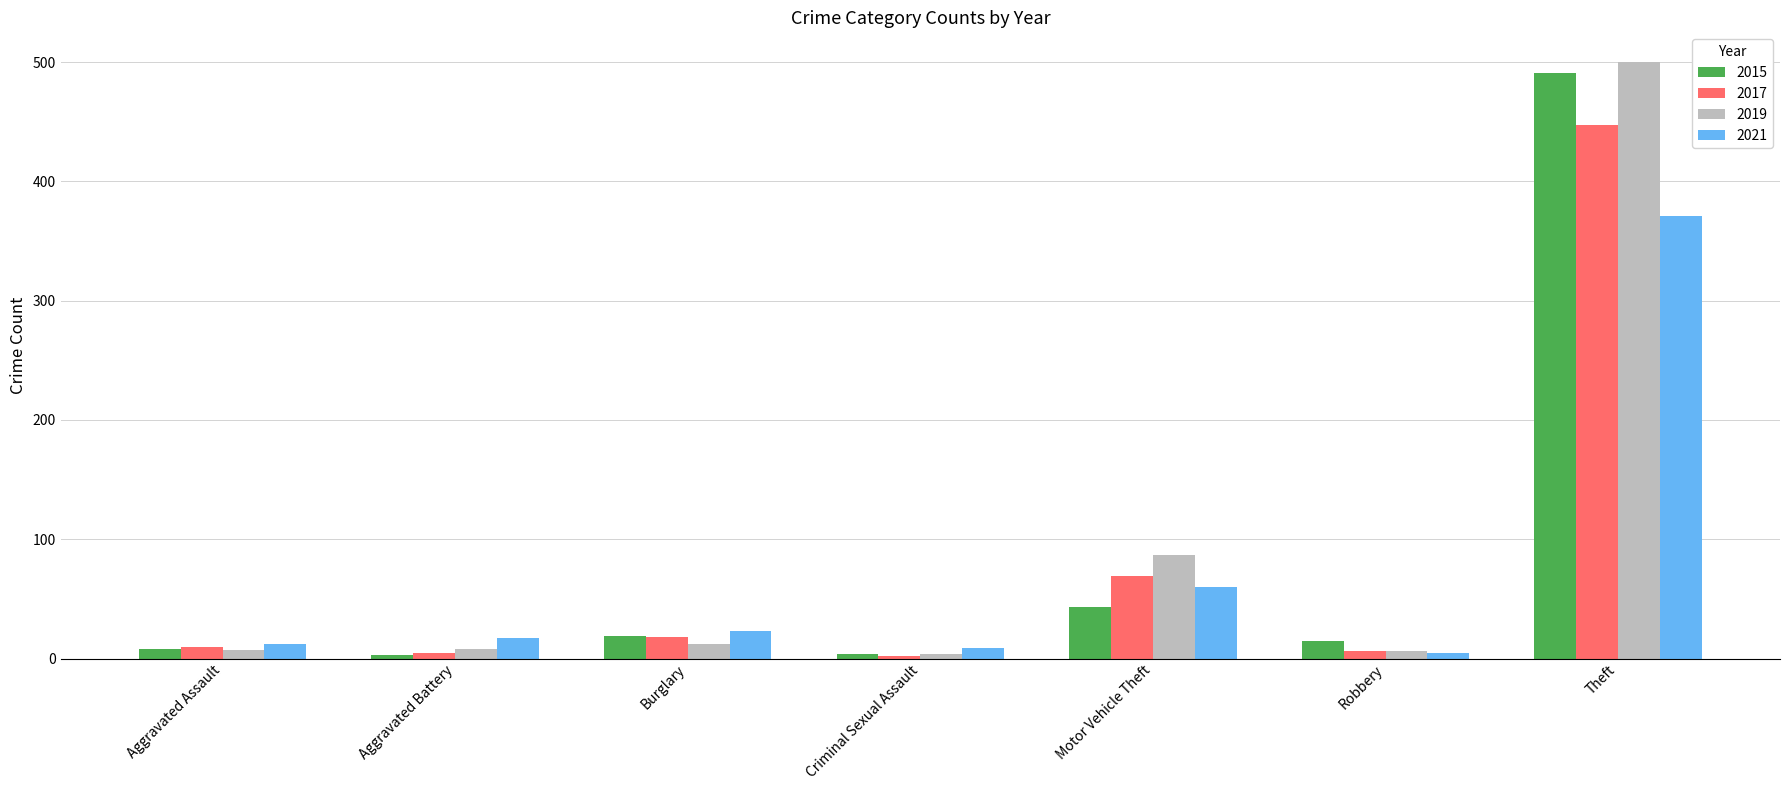

What is the sum of the 2017 values at Aggravated Battery and Robbery?

11